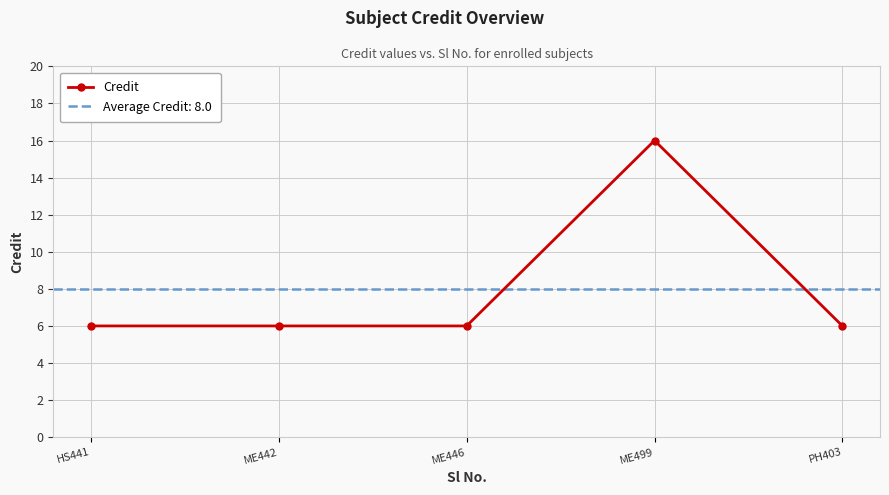

What position from the left is HS441?

1